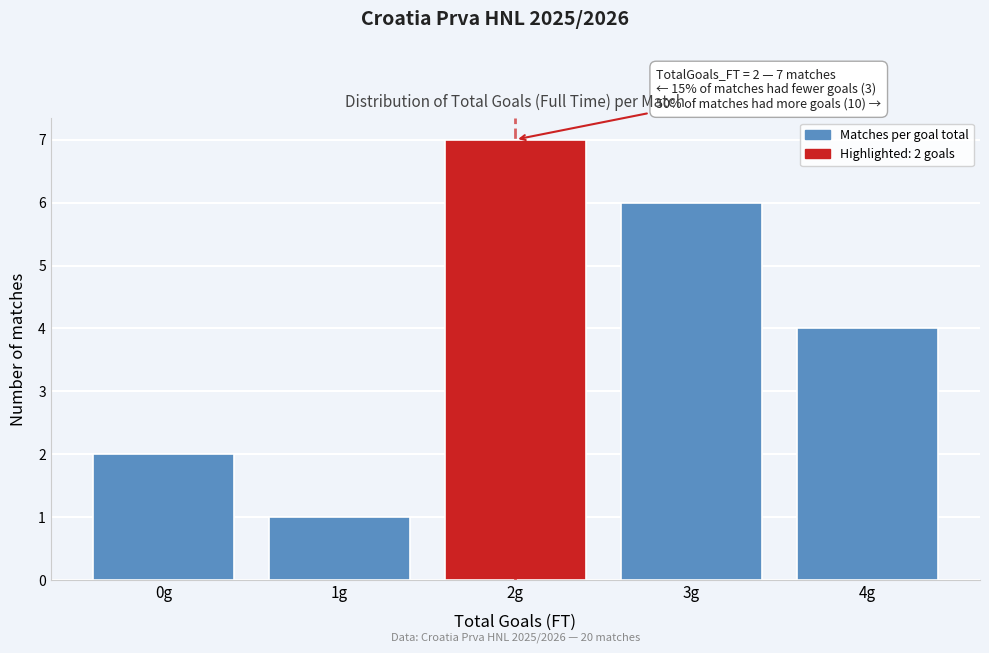

Reading left to right, what are all the values shown in this chart?

2	1	7	6	4